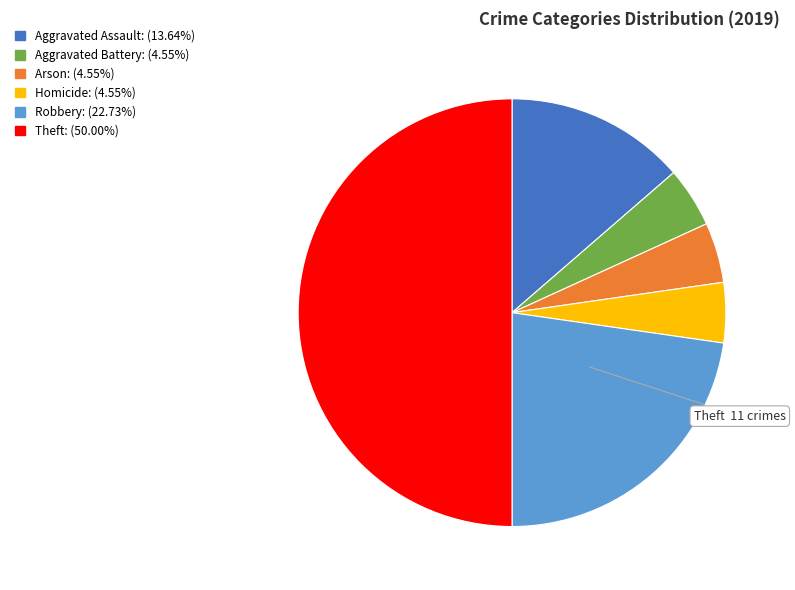

Count the number of slices in the pie.

6